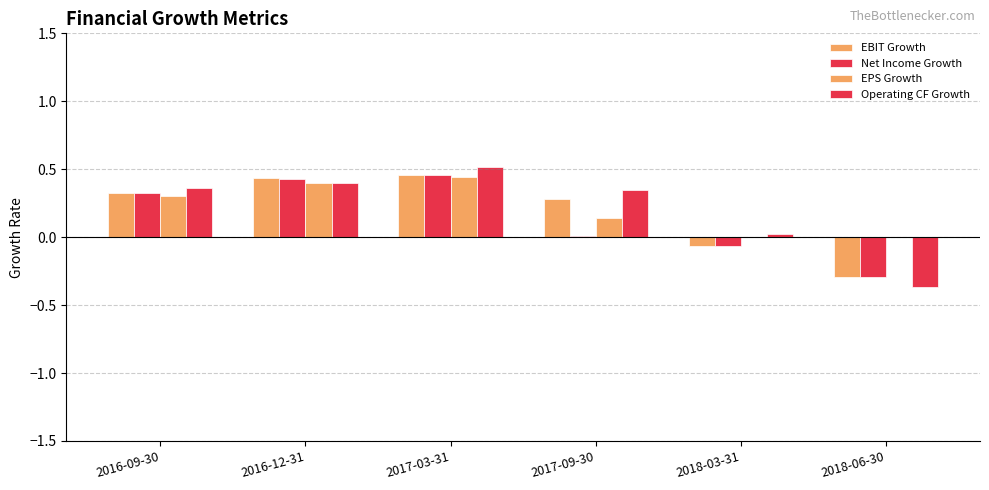

Reading left to right, transcribe all the data shown in this chart.

EBIT Growth: 0.3	0.4	0.5	0.3	-0.1	-0.3
Net Income Growth: 0.3	0.4	0.5	0.0	-0.1	-0.3
EPS Growth: 0.3	0.4	0.4	0.1	0.0	0.0
Operating CF Growth: 0.4	0.4	0.5	0.3	0.0	-0.4